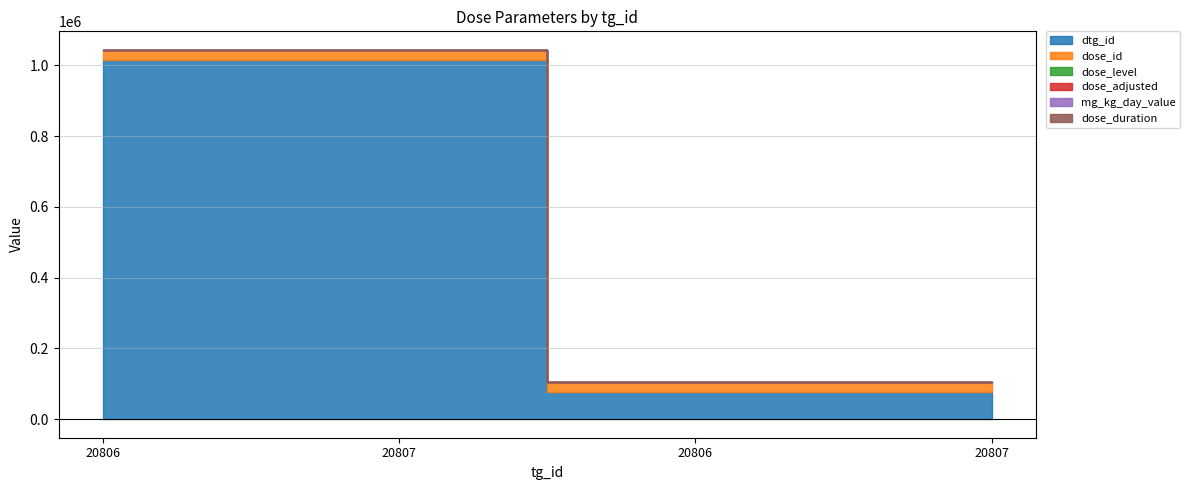

Reading right to left, transcribe all the data shown in this chart.

dtg_id: 77373	77374	1016232	1016233
dose_id: 28011	28011	28010	28010
dose_level: 1	1	0	0
dose_adjusted: 500	500	0	0
mg_kg_day_value: 500	500	0	0
dose_duration: 15	15	15	15